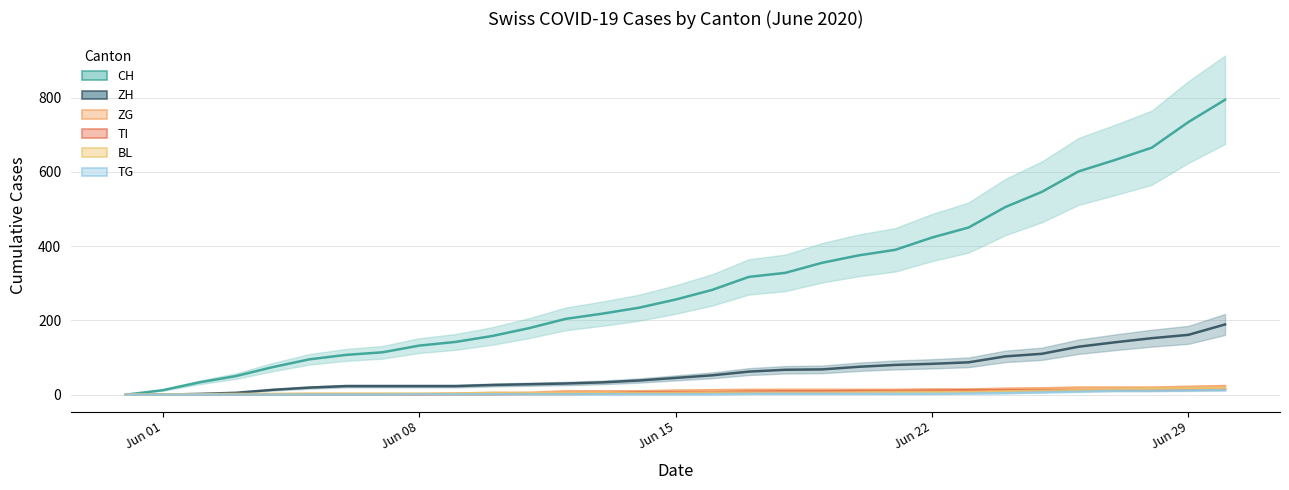

True or false: TG and ZH cross at least once.

False